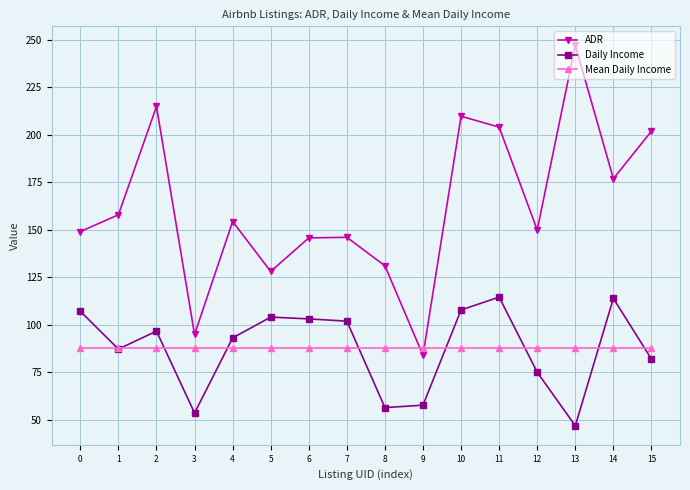

How many lines are shown in the chart?

3